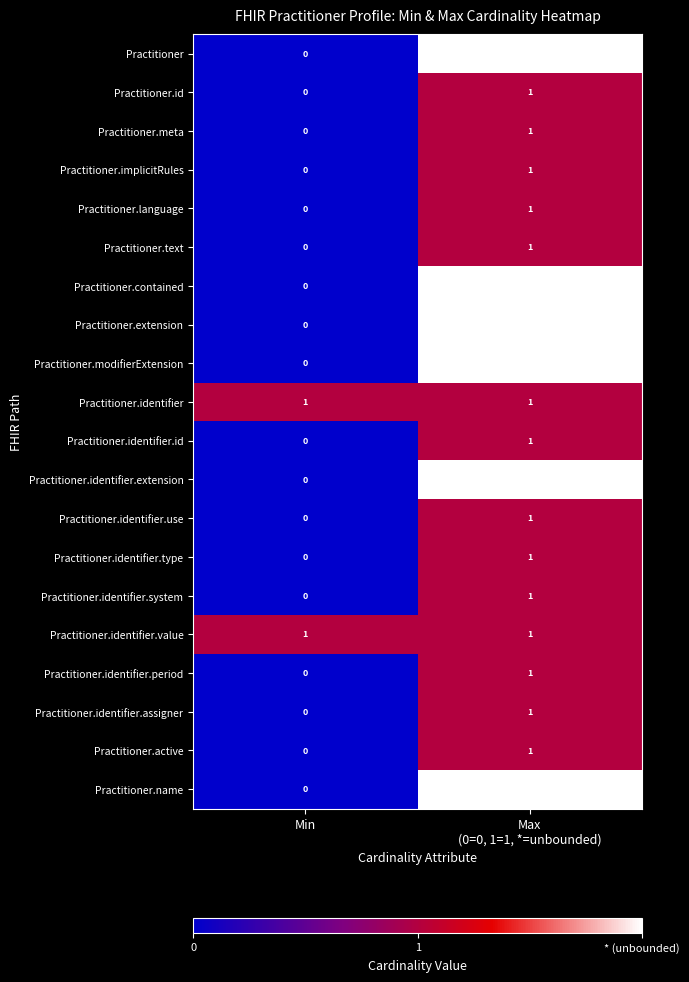

True or false: Practitioner.active has a value of 0 at Min.

True